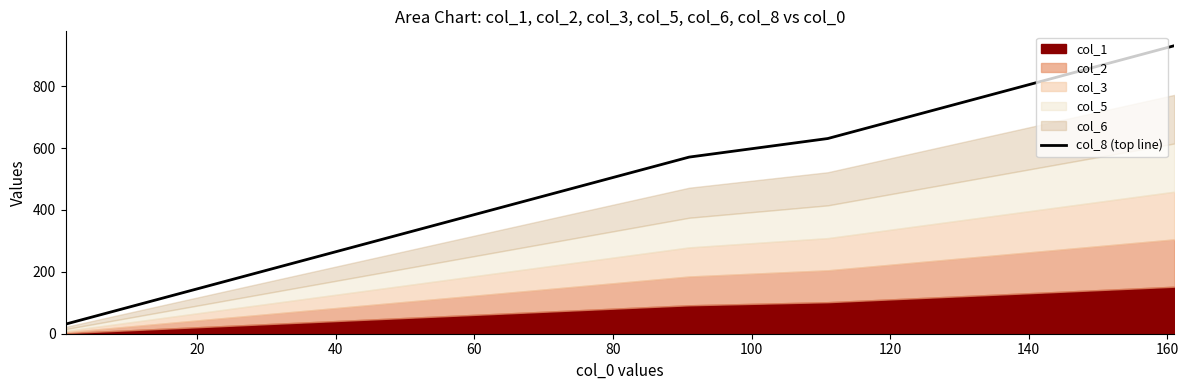

What is the difference between the maximum and second lowest values?

840